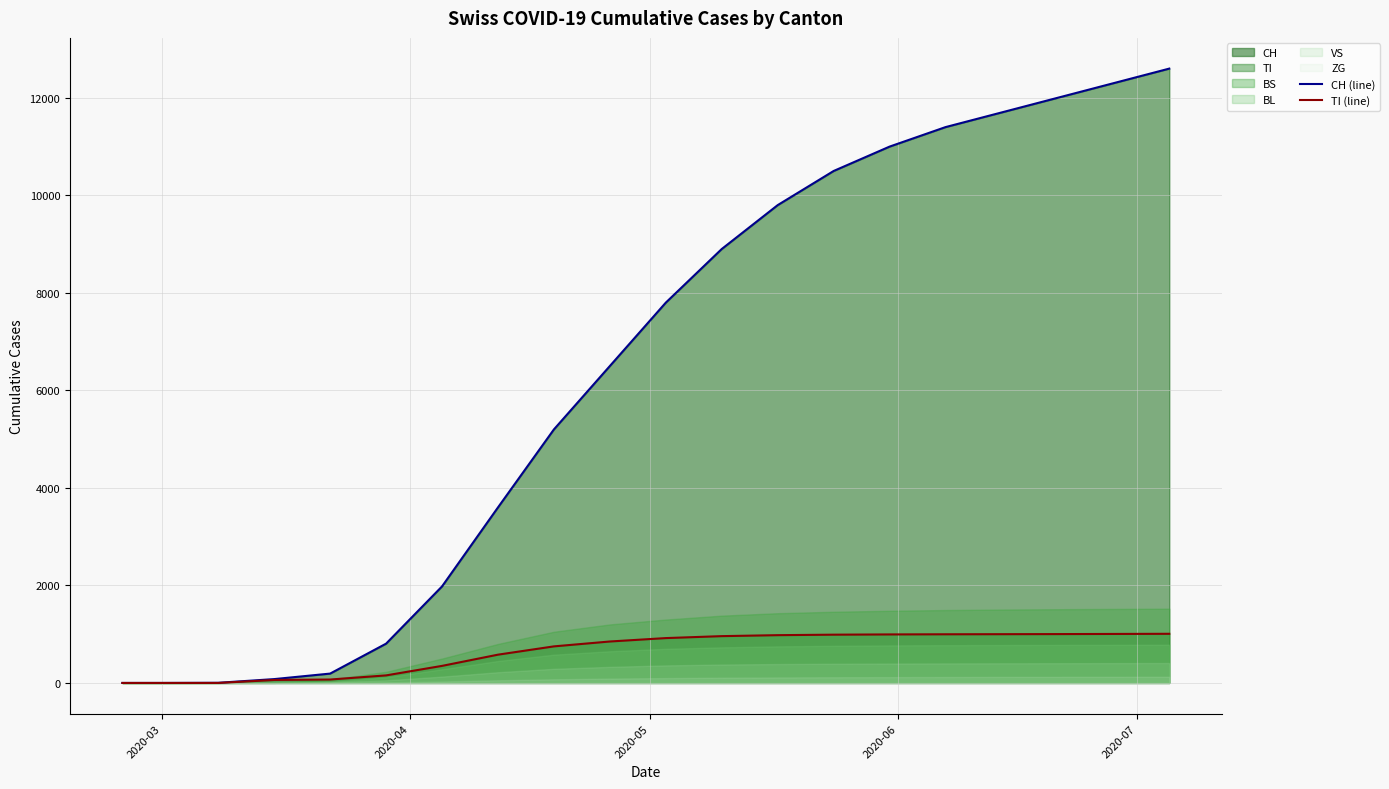

What is the difference between the maximum and minimum values in the CH (line) series?

12600